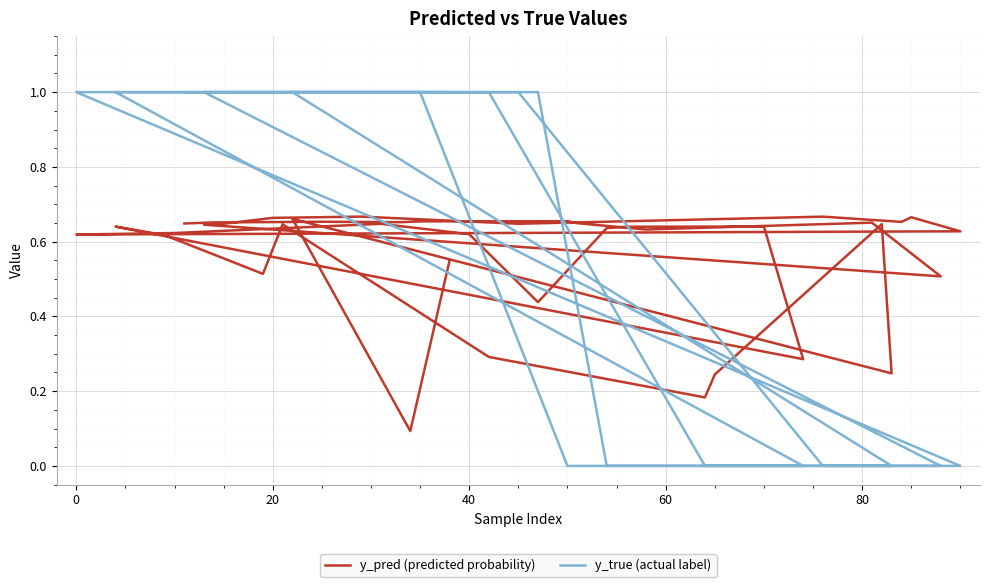

What is the difference between the maximum and minimum values in the y_pred (predicted probability) series?

0.6